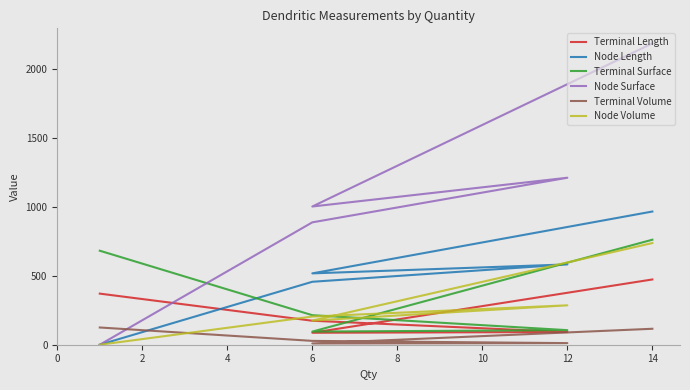

Read the Node Length value at 12.

581.9